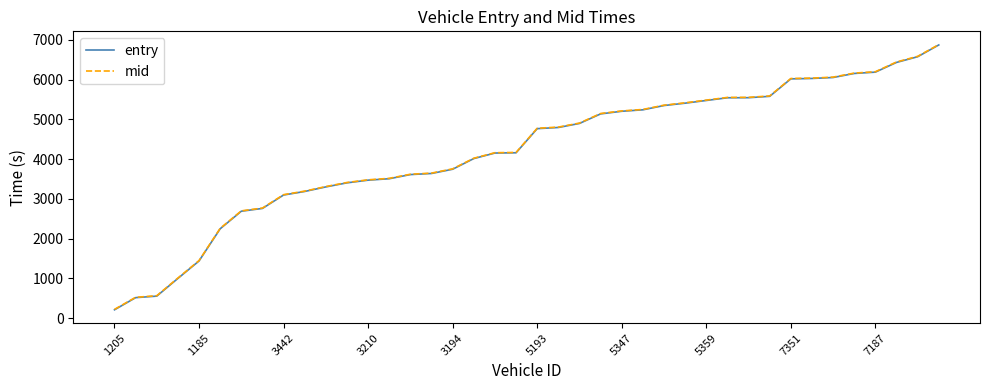

What is the lowest value of the mid series?

218.5